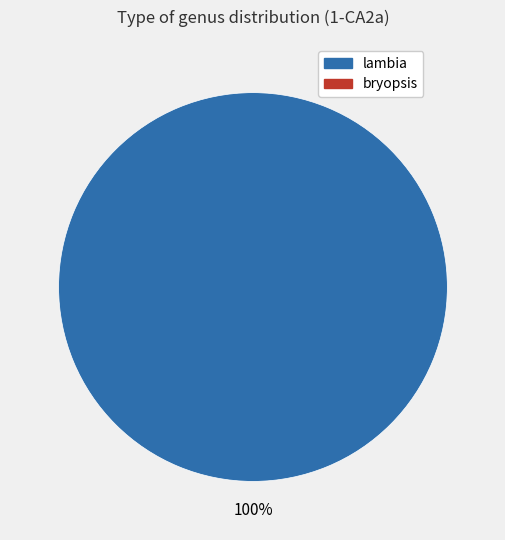

Is it true that bryopsis is 1% of the pie?

False